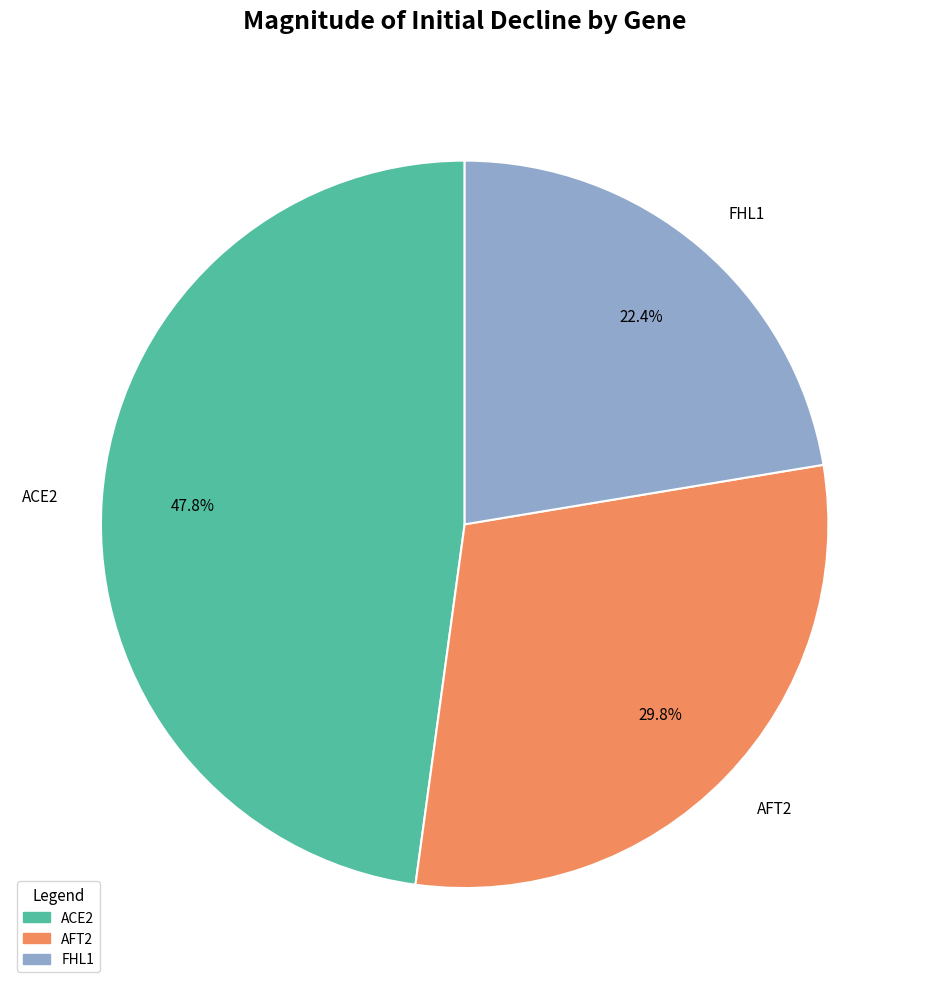

What is the largest slice in the pie chart?

ACE2